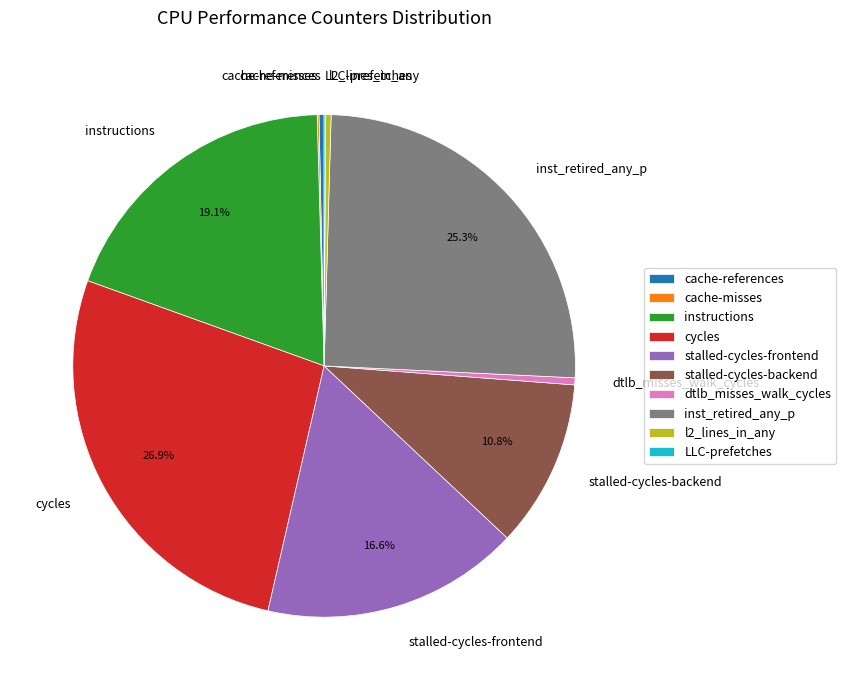

What percentage is the instructions slice, to the nearest percent?

19%